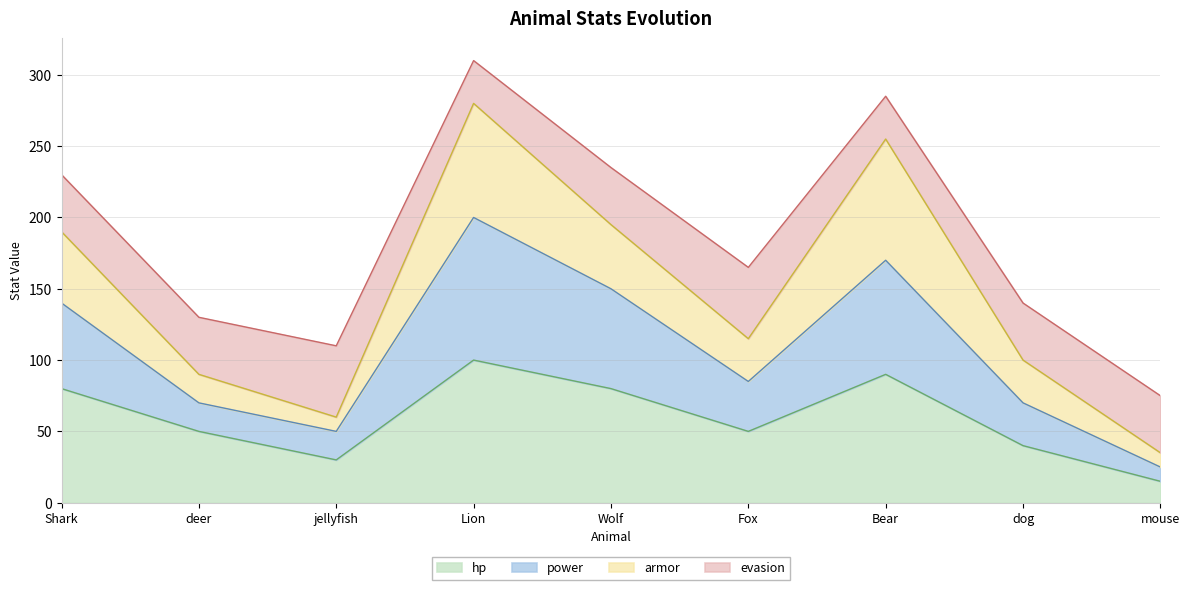

The hp series shows 100 at Lion. True or false?

True